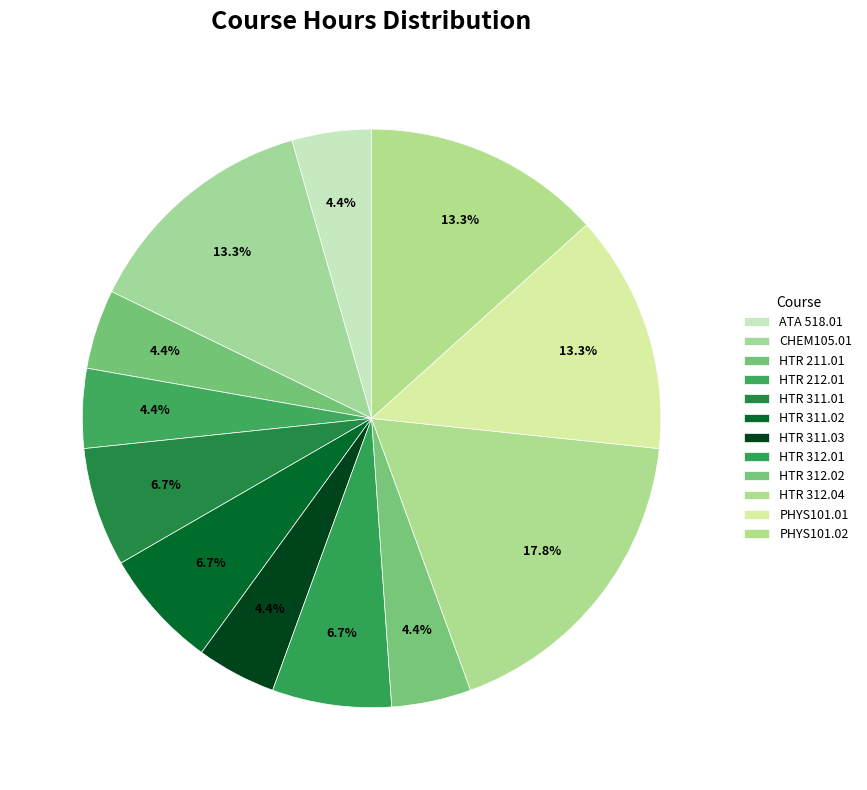

How many segments does this pie chart have?

12